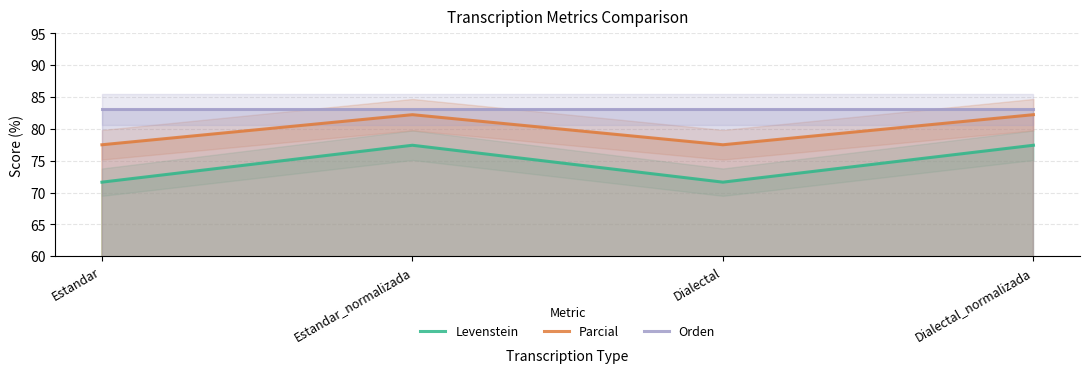

How many interior local peaks does the Parcial series have?

1